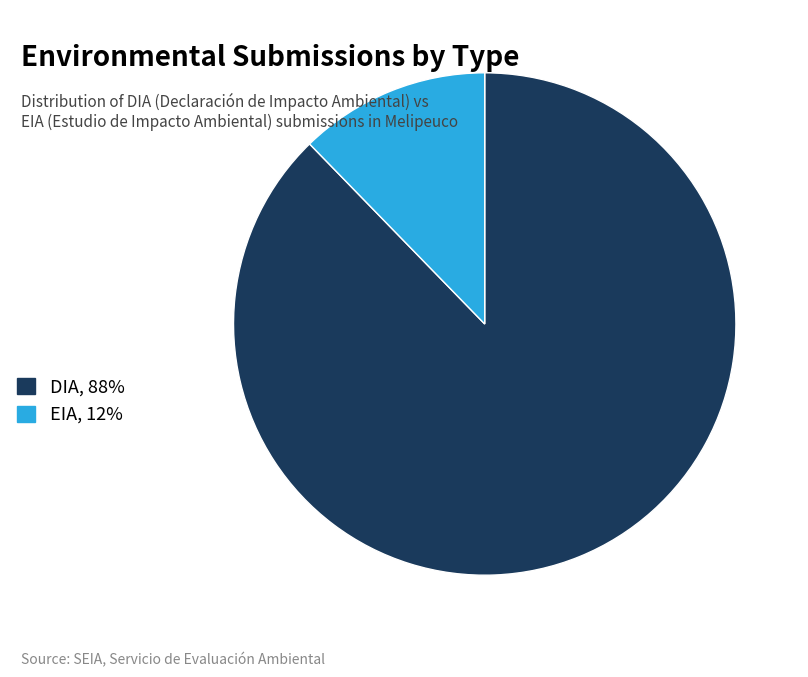

How many slices are in this pie chart?

2